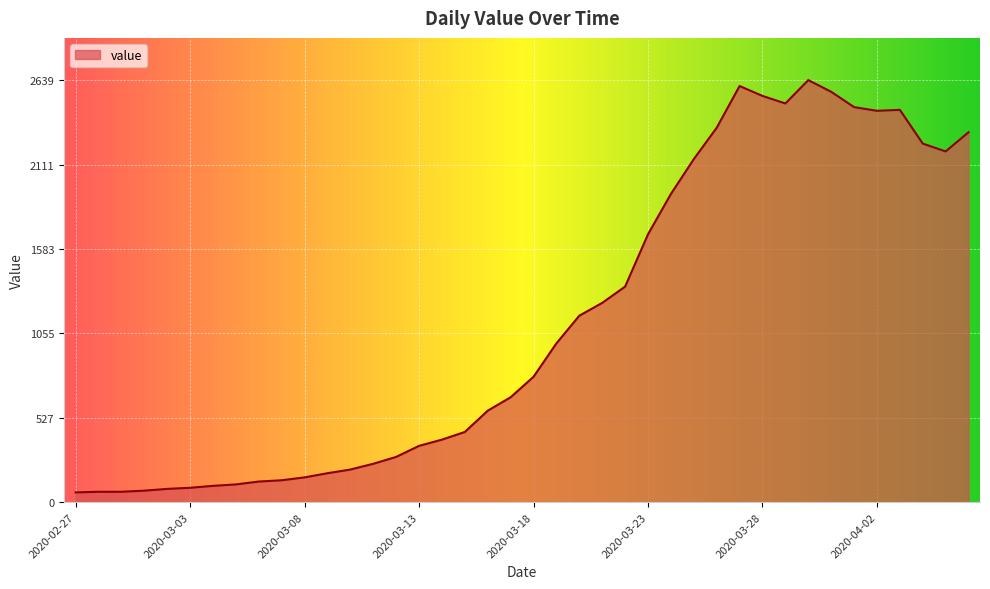

What is the difference between the maximum and minimum values?

2578